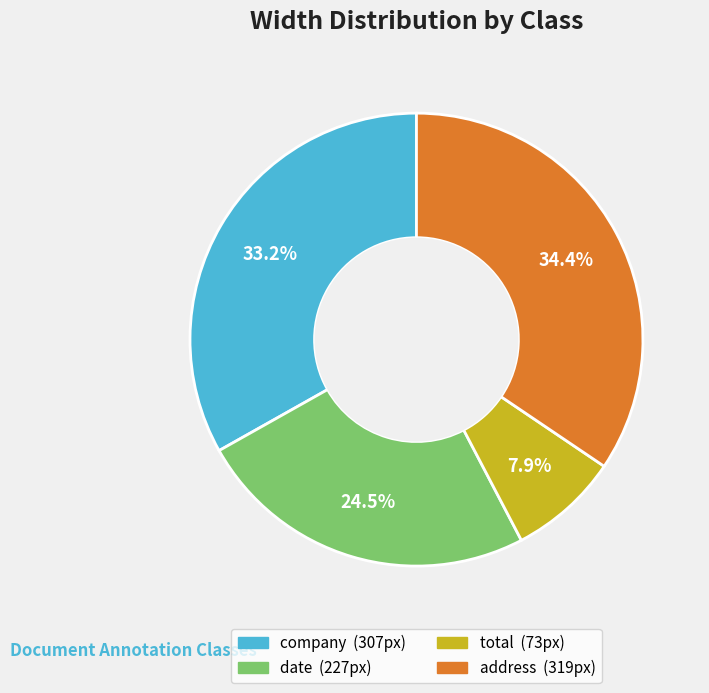

To the nearest percent, what is the combined percentage of address and total?

42%